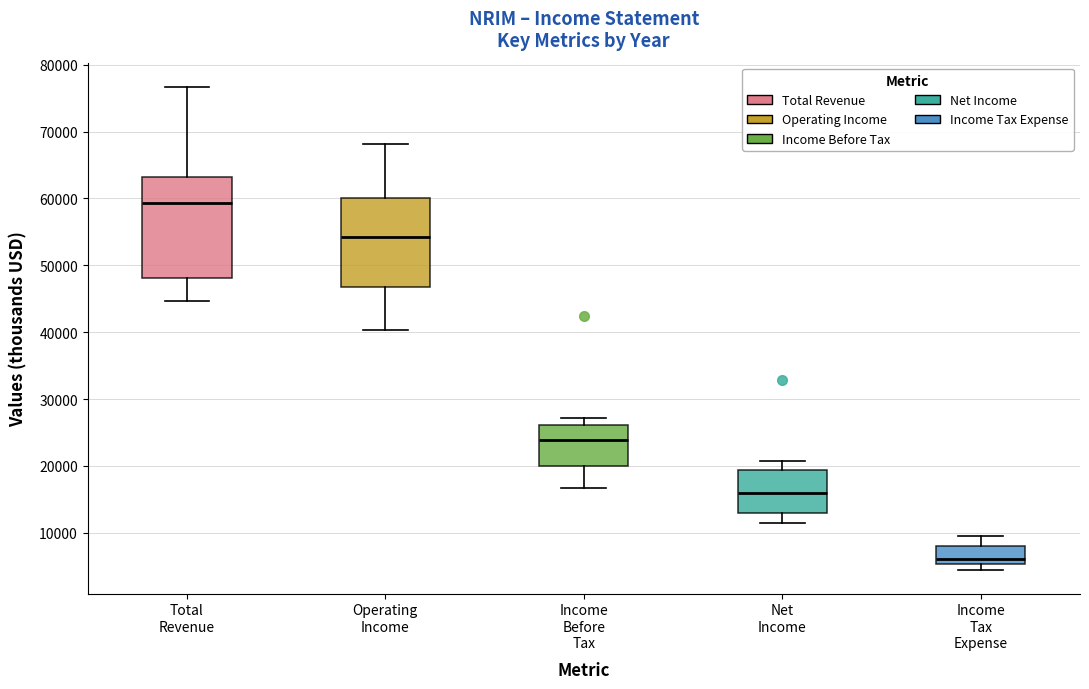

Reading left to right, read every box against the y-axis: the position of its median line, the range the box covers, and the ends of its whiskers. The values are not printed on the chart, so give them approximately, as read against the axis.

Total Revenue: median 59000, box 48000 to 63000, whiskers 45000 to 77000
Operating Income: median 54000, box 47000 to 60000, whiskers 40000 to 68000
Income Before Tax: median 24000, box 20000 to 26000, whiskers 17000 to 27000
Net Income: median 16000, box 13000 to 19000, whiskers 11000 to 21000
Income Tax Expense: median 6000, box 5000 to 8000, whiskers 5000 (just below the box's lower edge) to 10000